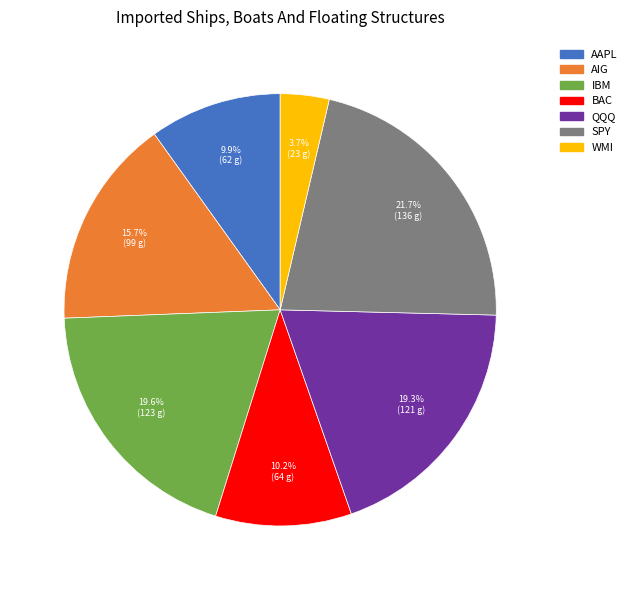

How many slices are in this pie chart?

7